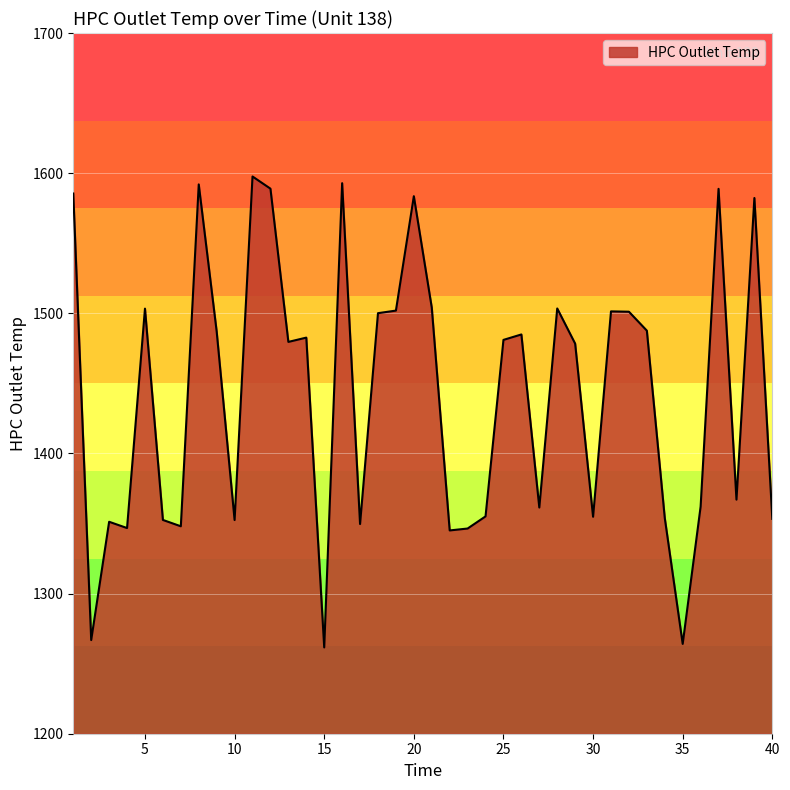

What is the smallest value displayed?

1261.6